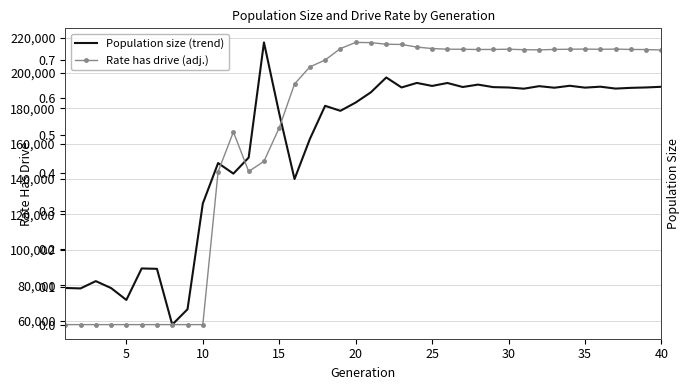

At how many categories does at least one series exceed 112758?

31